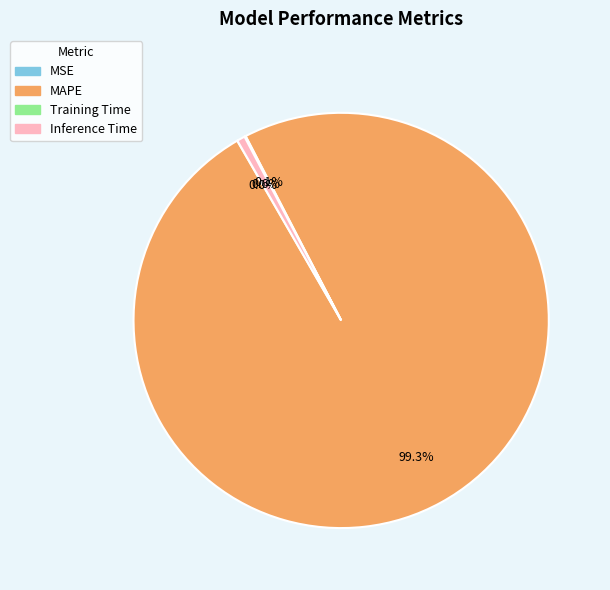

Does MAPE represent more than half of the total?

Yes